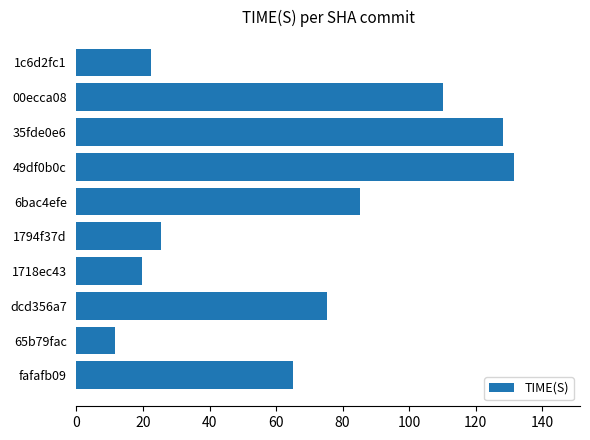

Reading bottom to top, what are all the values shown in this chart?

65.1	11.6	75.4	19.6	25.4	85.3	131.6	128.4	110.2	22.5